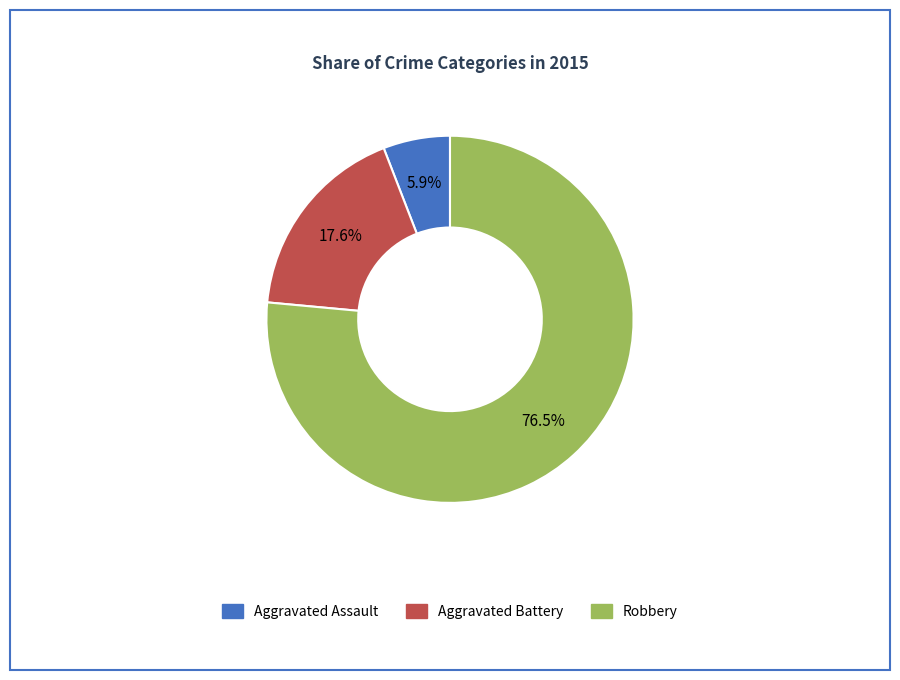

How many slices are in this pie chart?

3